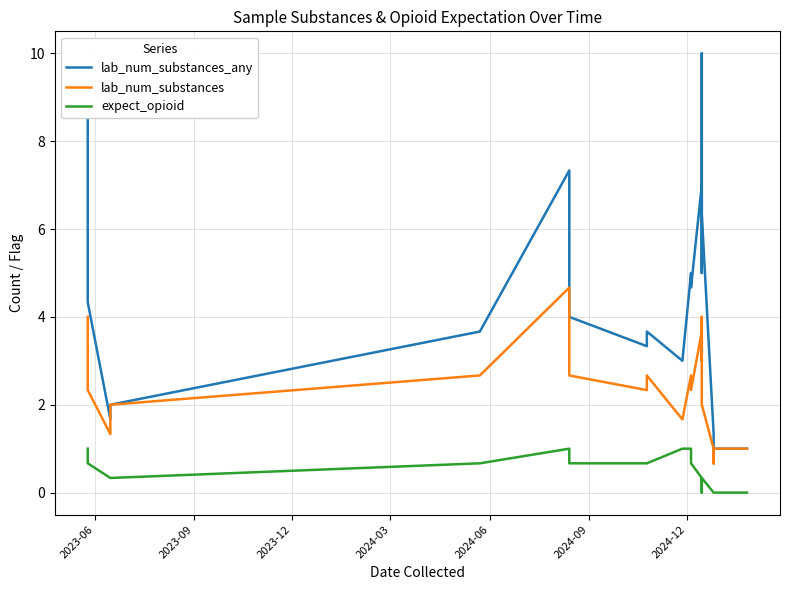

What is the value of the lab_num_substances_any point at the 3rd from the left?

4.3